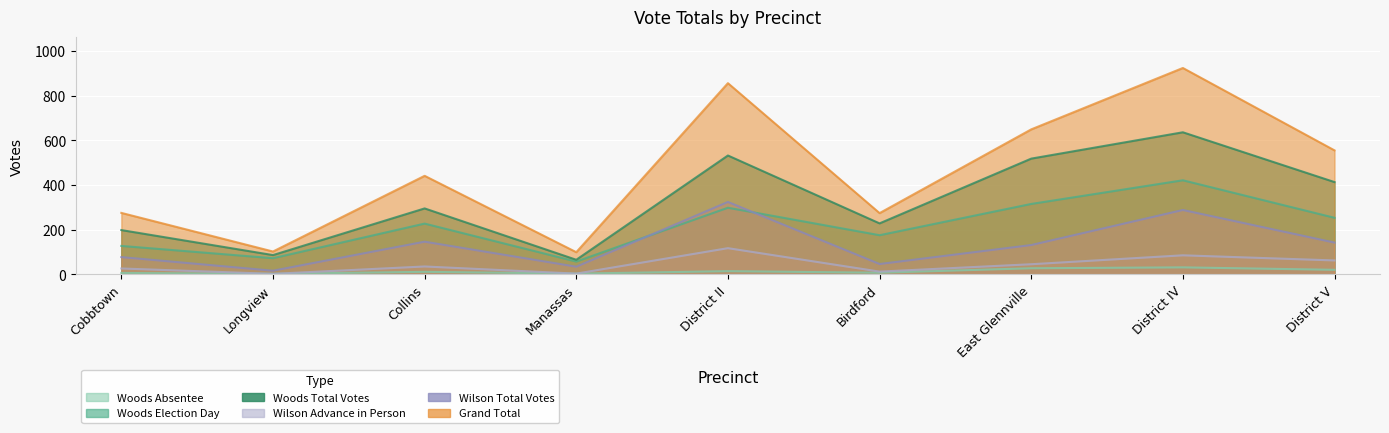

Reading left to right, list all the values displayed in this chart.

Woods Election Day: 127	72	227	57	298	175	315	421	253
Woods Absentee: 6	2	11	3	14	7	27	31	20
Woods Total Votes: 198	86	295	65	532	228	518	636	413
Wilson Advance in Person: 26	2	35	3	117	12	45	85	62
Wilson Total Votes: 77	16	146	34	324	46	131	288	142
Grand Total: 275	102	441	99	856	274	649	924	555